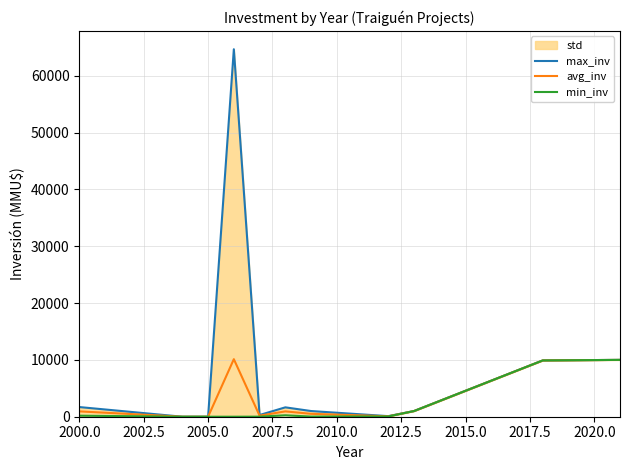

What is the maximum value for avg_inv?

10126